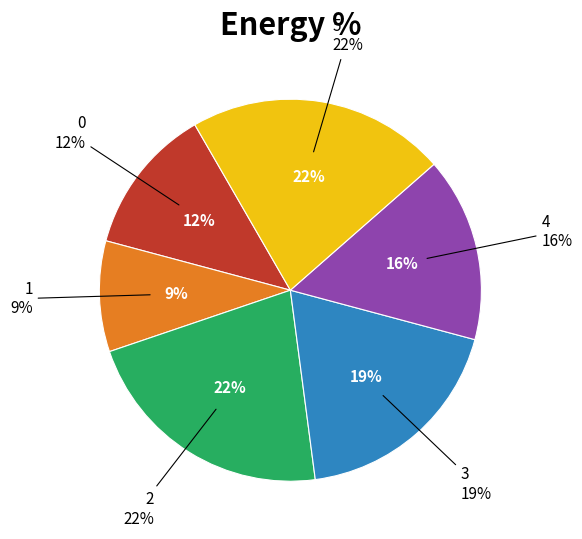

What percentage is the 5 slice, to the nearest percent?

22%